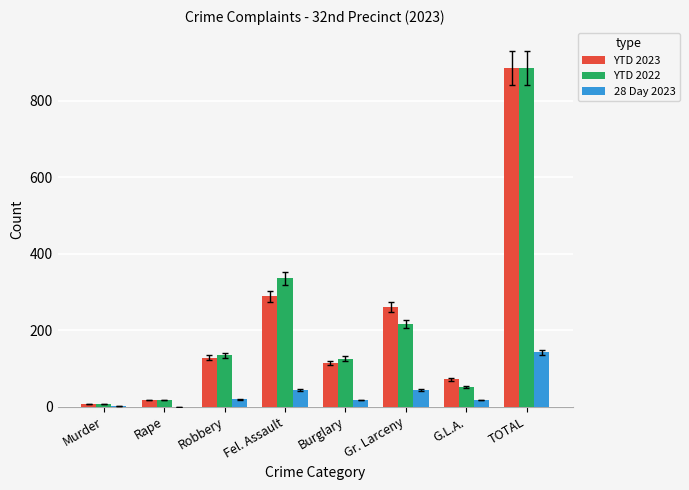

Is the value of YTD 2023 at Fel. Assault greater than the value of YTD 2022 at Burglary?

Yes